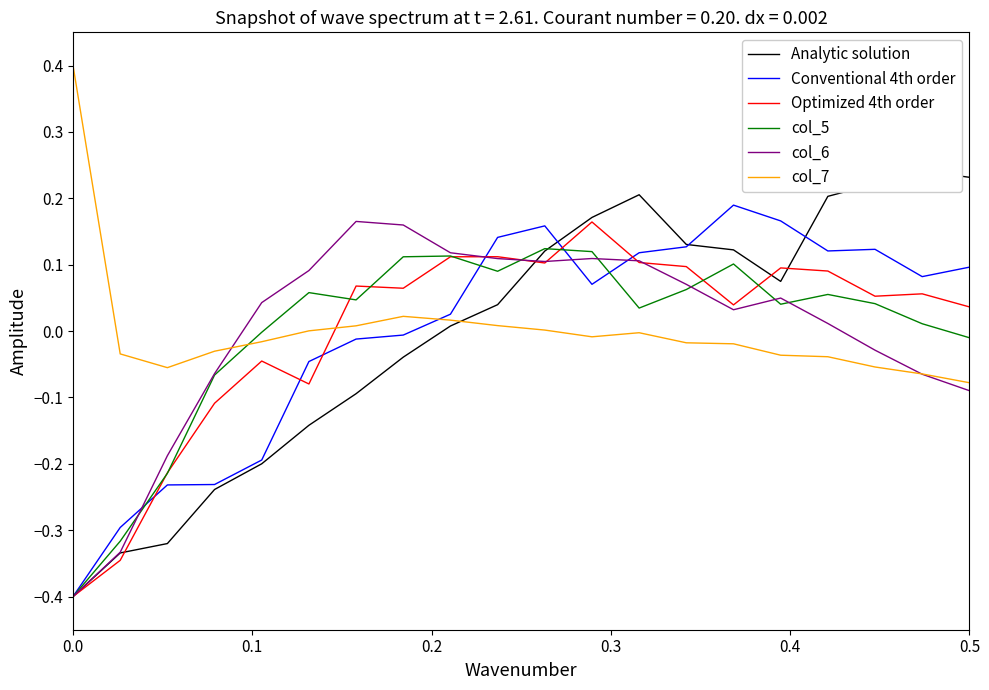

True or false: col_6 has a value of -0.2 at 0.0.

False